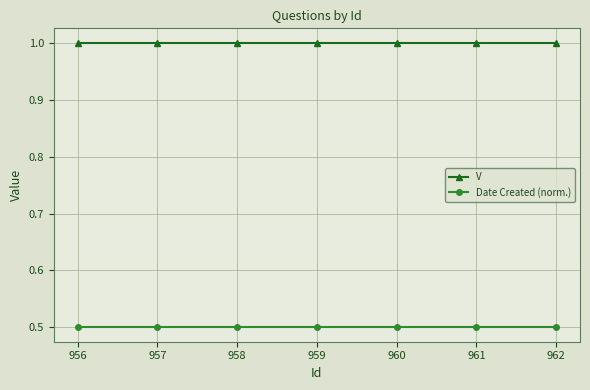

How many lines are shown in the chart?

2